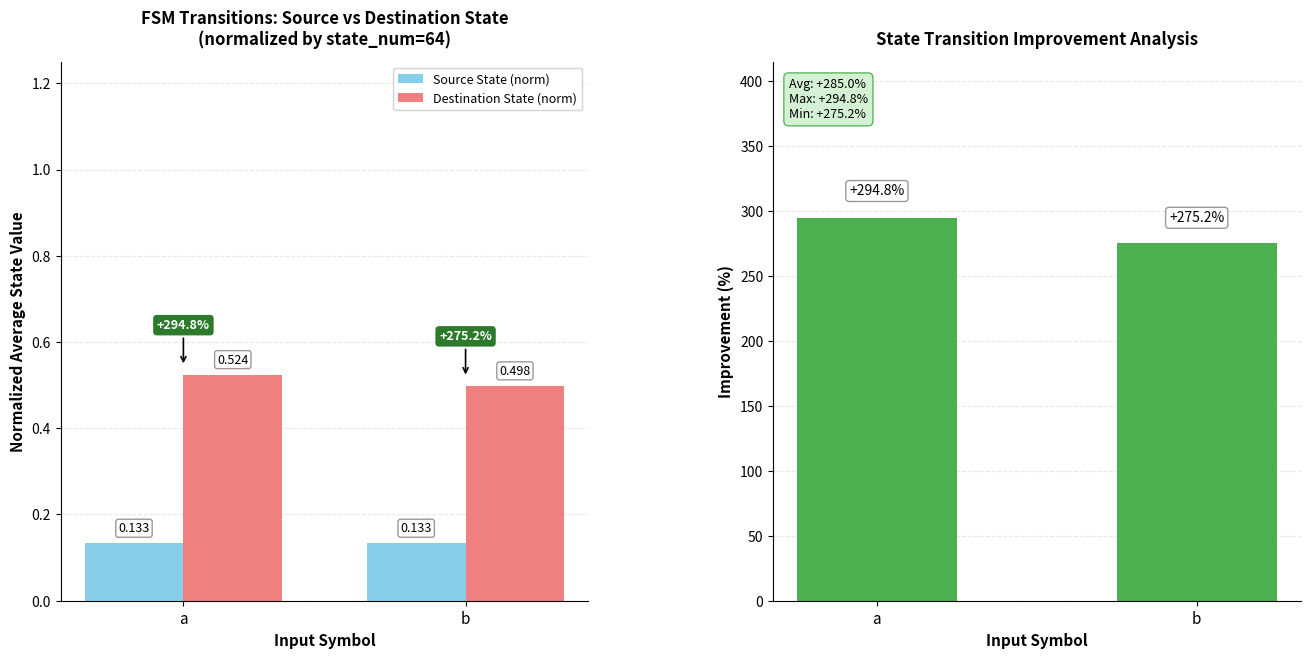

What is the total value across all series at a?

295.5